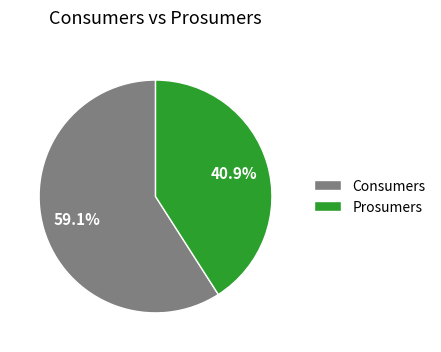

Which category has the smallest portion of the pie?

Prosumers